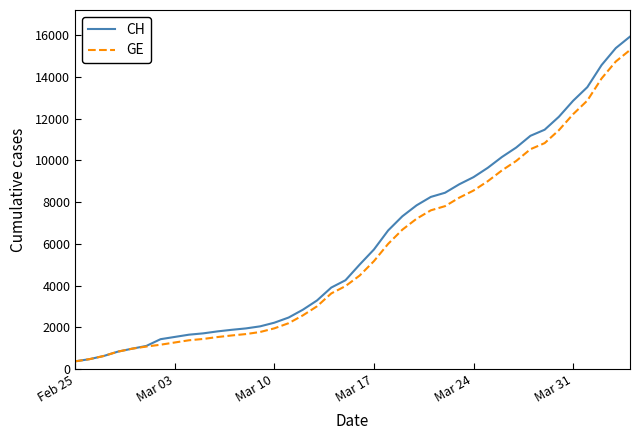

What is the minimum value shown in the chart?

375